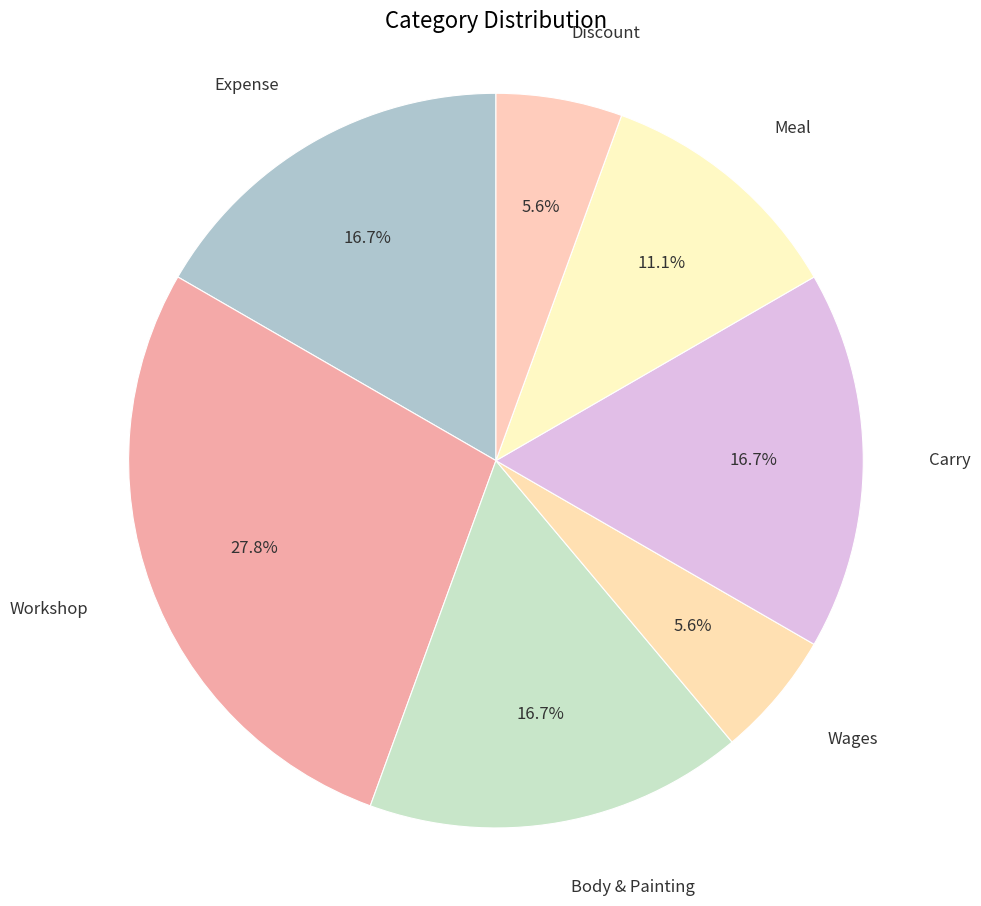

Is it true that Wages is 1% of the pie?

False